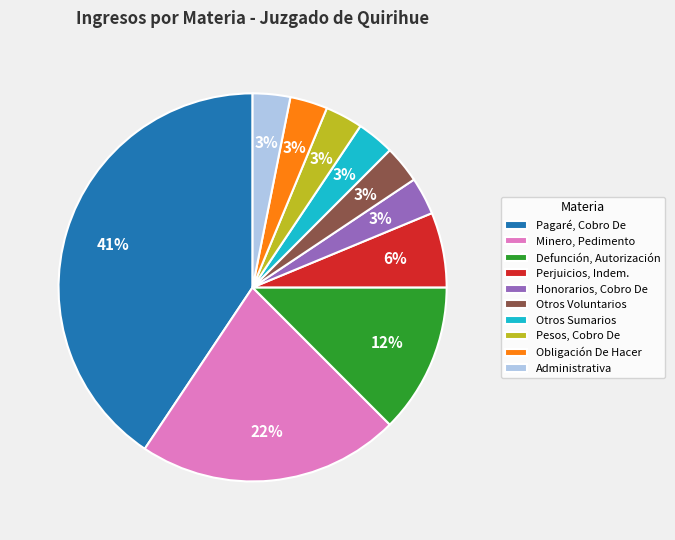

Combined, do Otros Voluntarios and Administrativa account for over 50%?

No